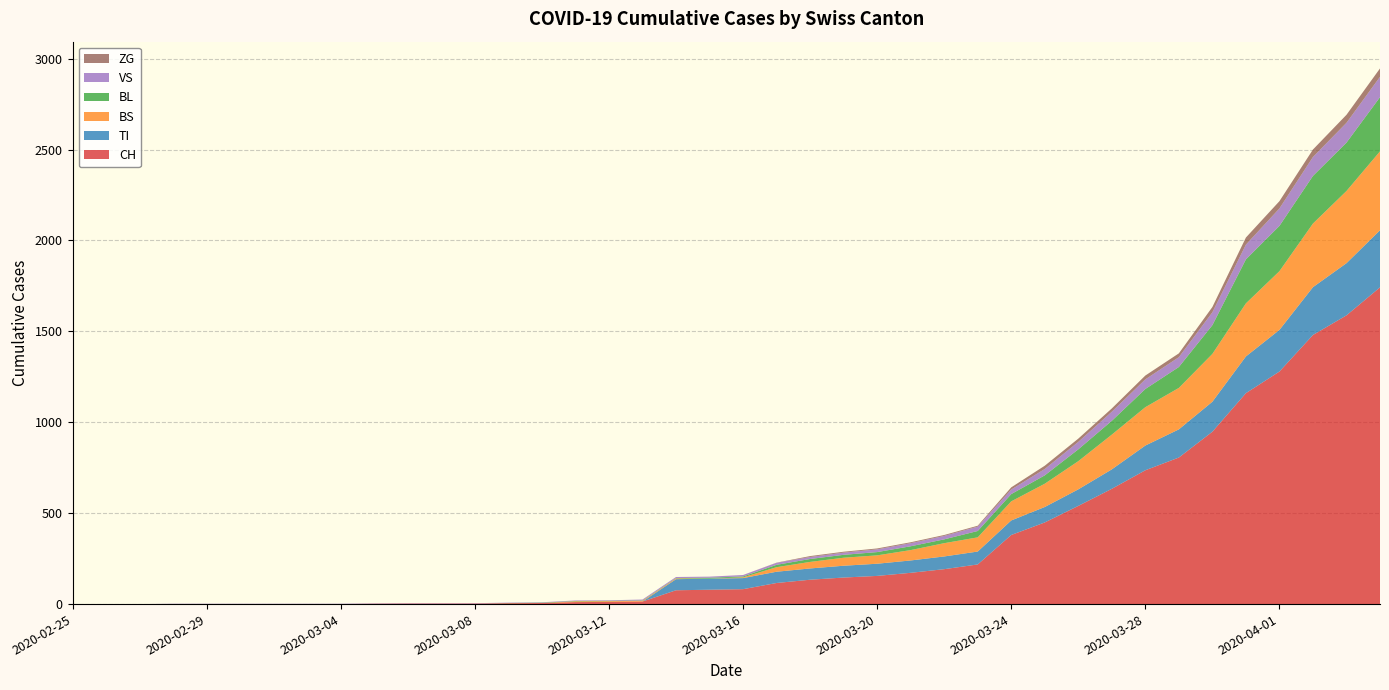

Reading right to left, what are all the values shown in this chart?

CH: 1742	1588	1480	1279	1160	948	806	736	634	540	449	380	218	192	172	155	146	134	116	82	79	76	14	12	11	6	5	3	3	3	2	0	0	0	0	0	0	0	0	0
TI: 314	287	263	229	202	165	155	136	107	91	85	80	71	70	68	67	65	62	62	61	61	61	0	0	0	0	0	0	0	0	0	0	0	0	0	0	0	0	0	0
BS: 434	397	350	323	292	263	228	211	191	155	128	105	78	73	57	46	44	36	25	4	0	4	4	4	4	0	0	0	0	0	0	0	0	0	0	0	0	0	0	0
BL: 298	266	262	249	242	158	115	100	76	65	46	40	35	21	21	18	16	16	13	5	5	2	2	2	2	2	1	0	0	0	0	0	0	0	0	0	0	0	0	0
VS: 112	109	104	96	81	71	54	53	50	41	35	25	24	19	17	15	12	11	11	8	6	6	5	3	3	2	2	2	2	2	2	2	2	2	2	2	2	0	0	0
ZG: 46	44	41	40	39	29	21	21	18	18	18	12	5	5	5	5	5	5	1	0	0	0	0	0	0	0	0	0	0	0	0	0	0	0	0	0	0	0	0	0